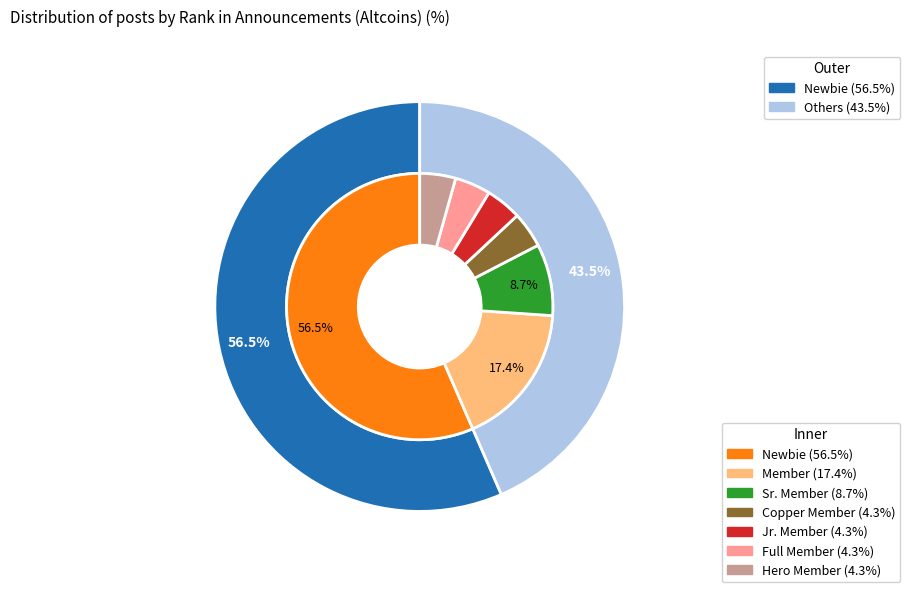

Approximately how many times larger is the value at Newbie compared to Copper Member?

13.0